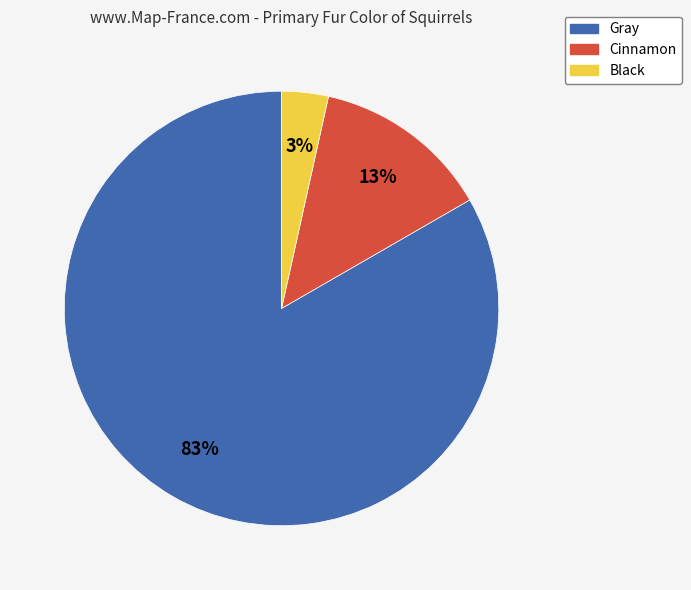

What is the smallest slice in the pie chart?

Black